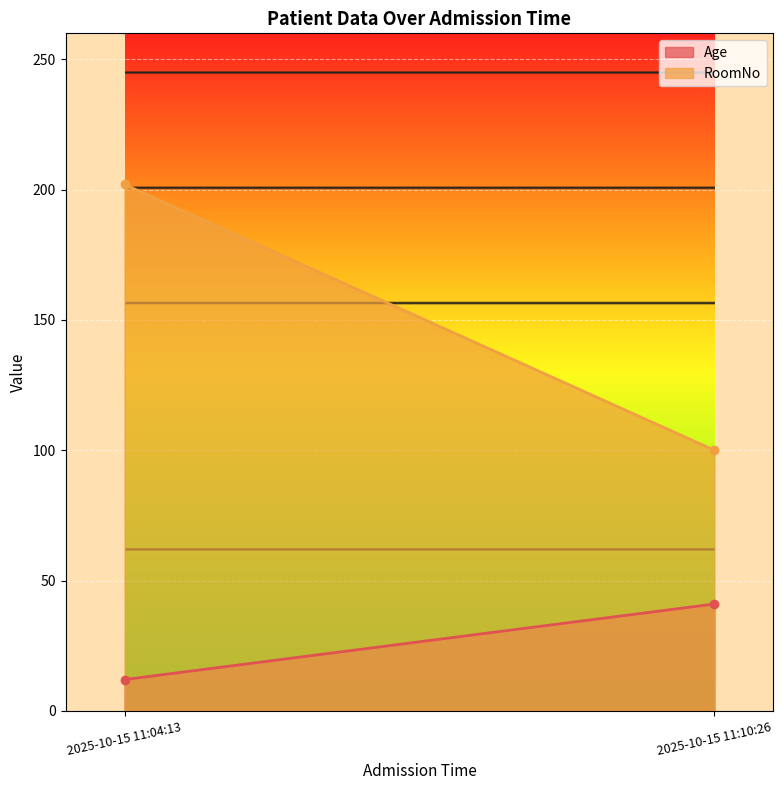

The RoomNo series shows 71 at 2025-10-15 11:04:13. True or false?

False